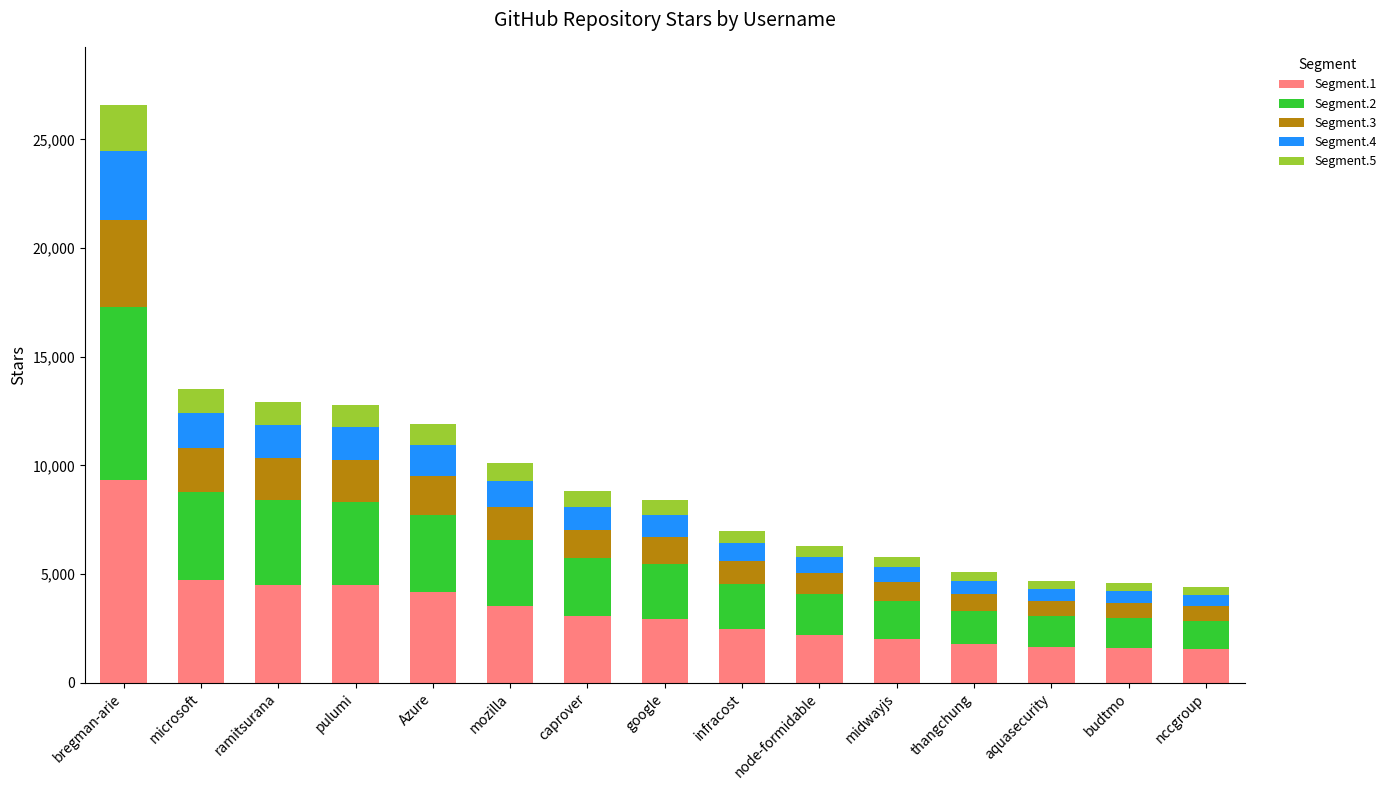

Are the bars horizontal?

No